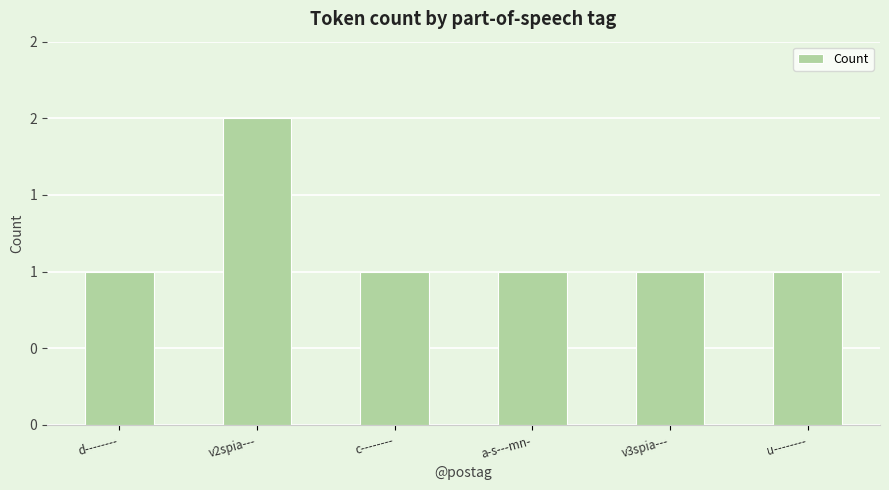

What position from the right is a-s---mn-?

3